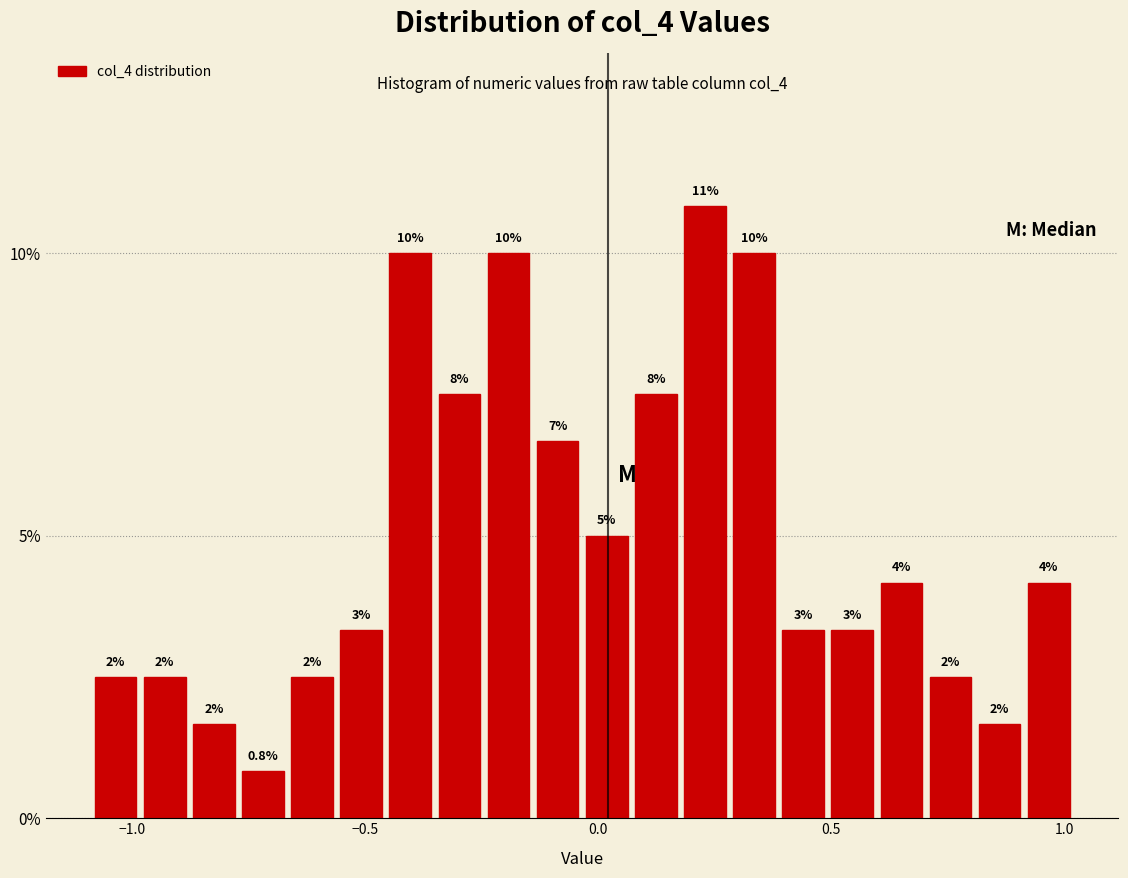

Read against the x-axis, roughly where is the centre of the tallest bar?

0.25